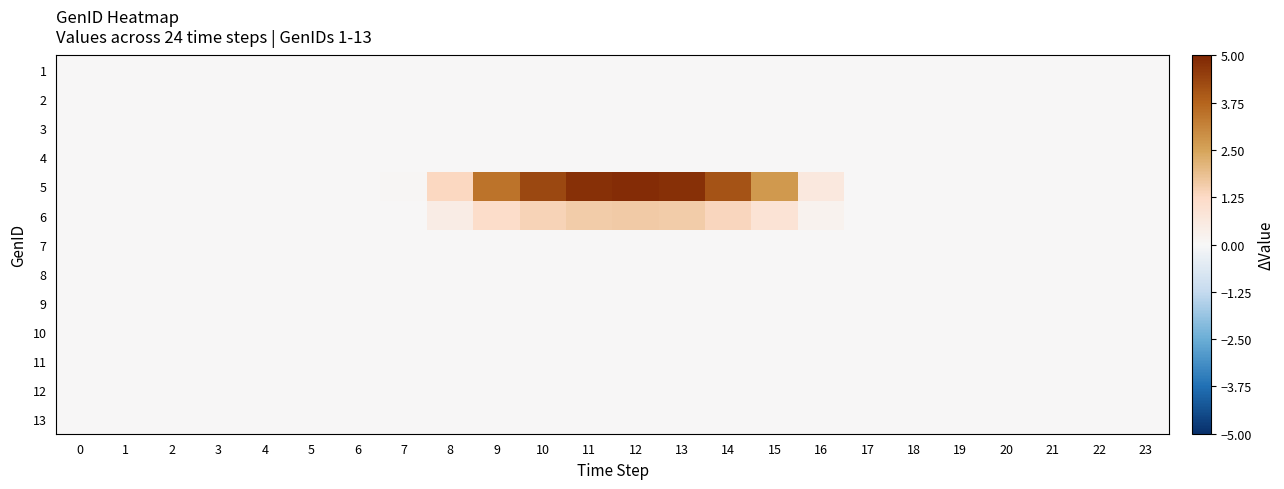

How many series are shown in this chart?

13